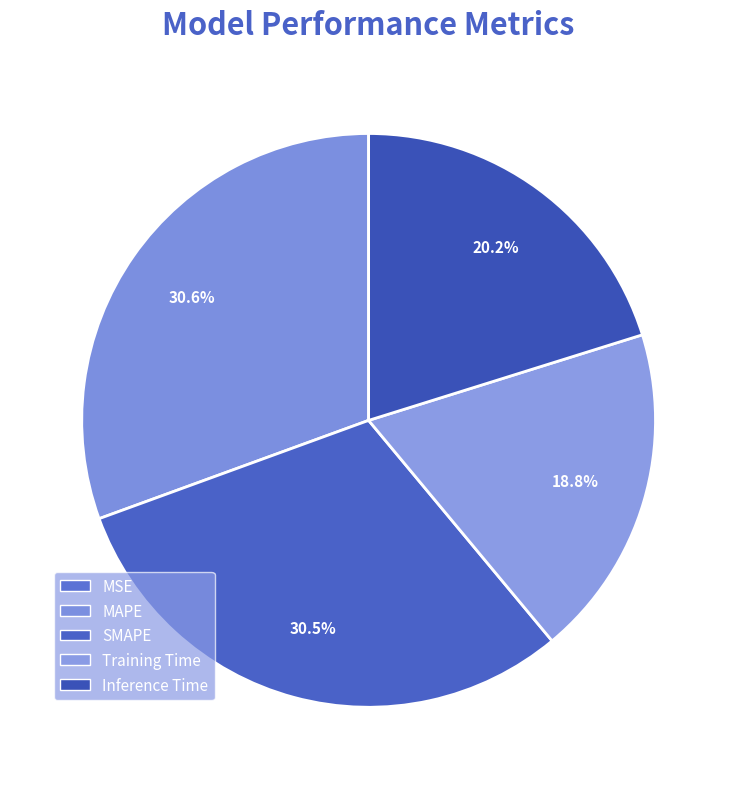

Is Training Time the majority of the pie?

No